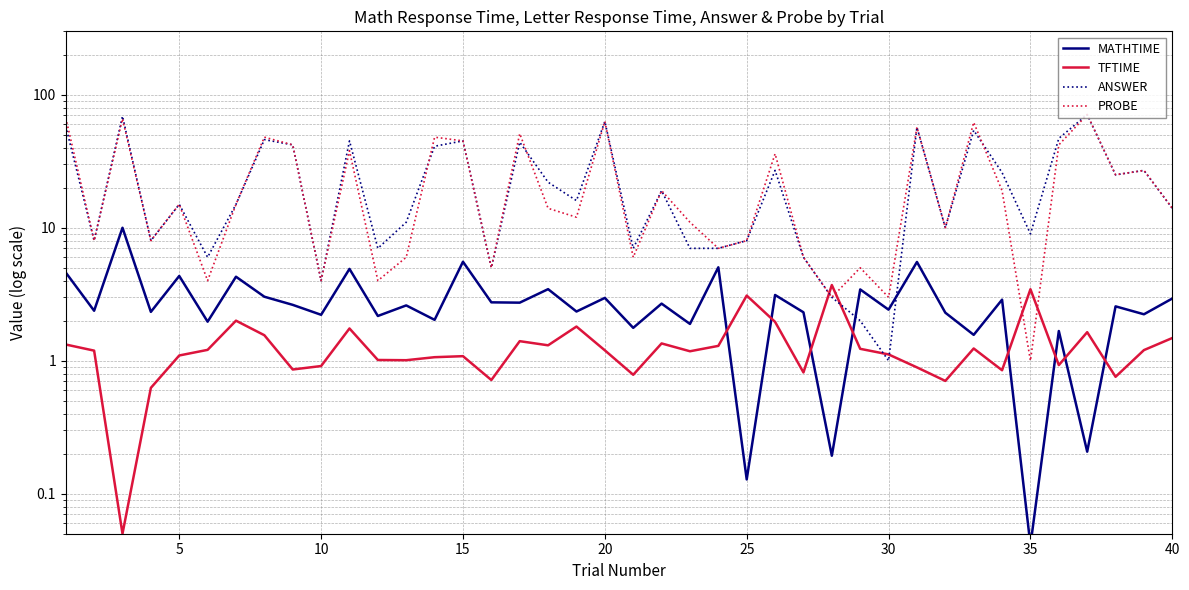

At how many categories does at least one series exceed 66?

3